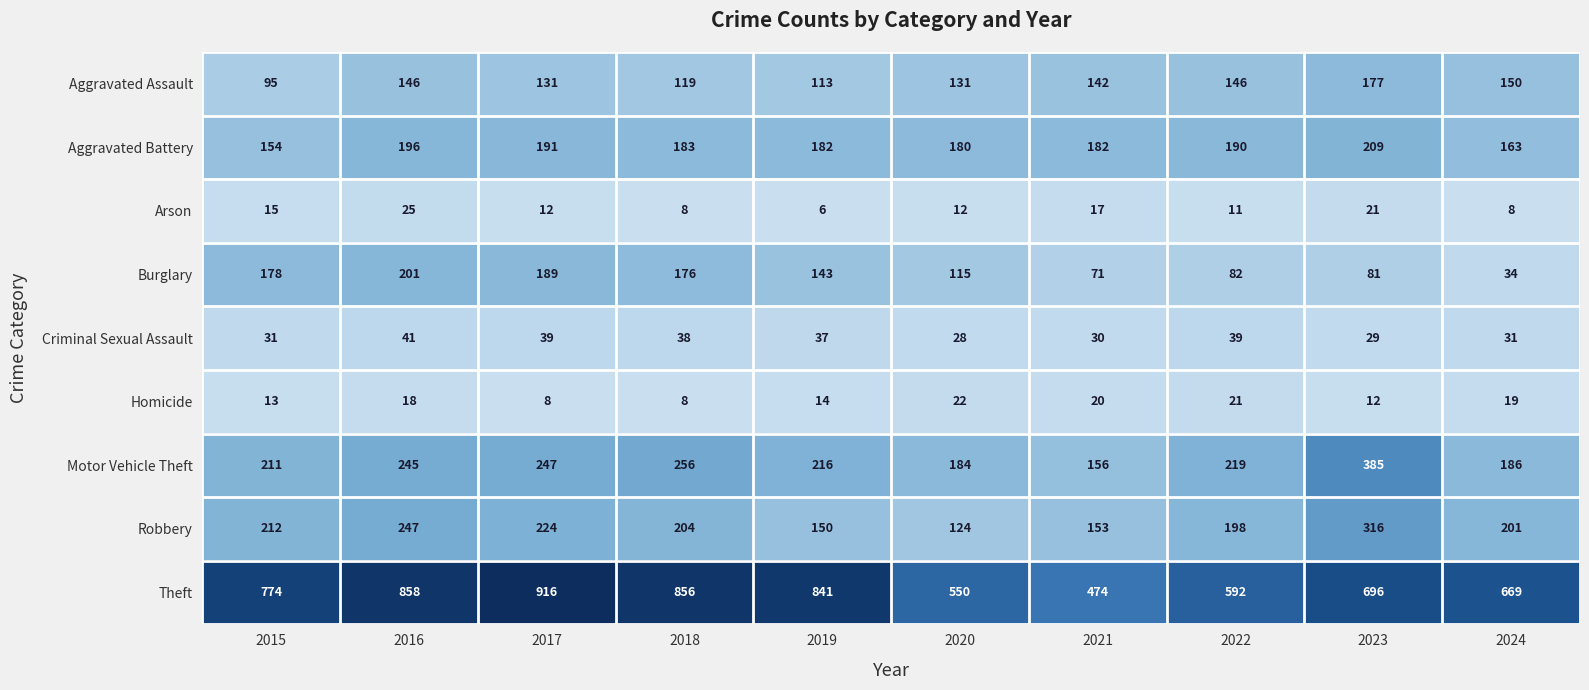

Which label corresponds to the largest value in the chart?

2017